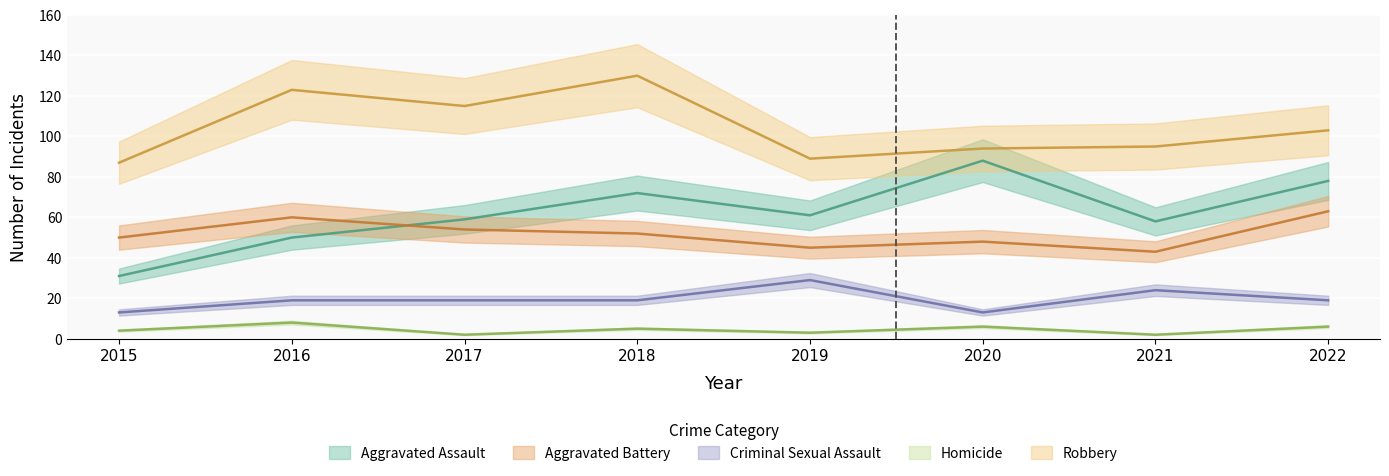

True or false: Aggravated Assault and Criminal Sexual Assault cross at least once.

False